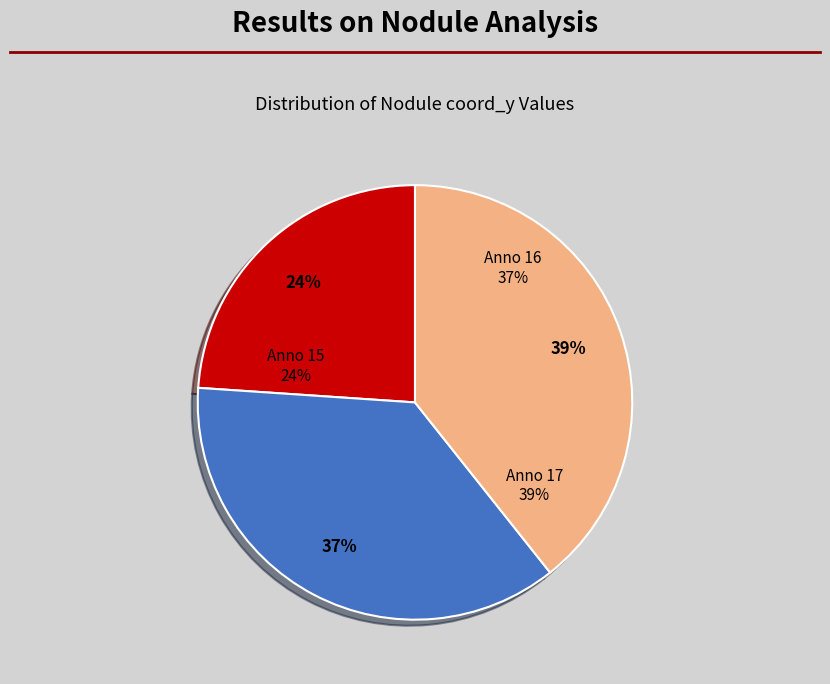

Between 15 and 16, which is larger?

16